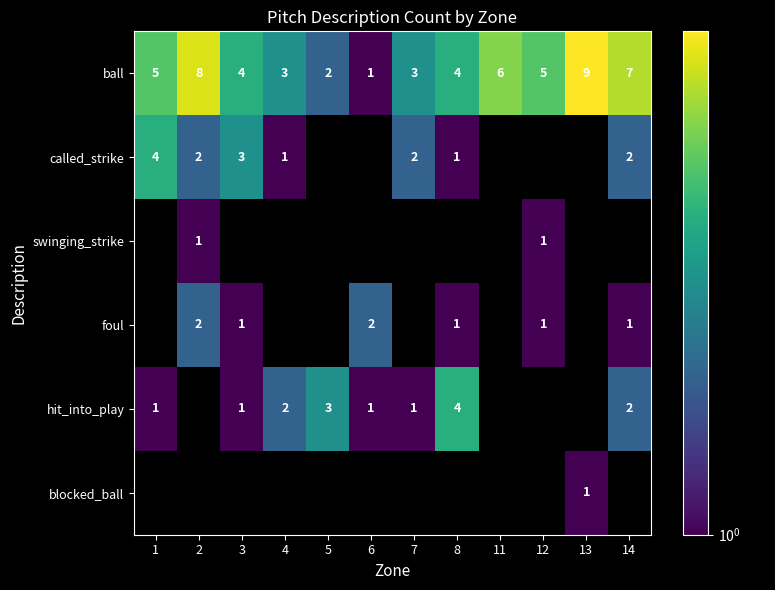

The value of ball at 12 is 5. True or false?

True